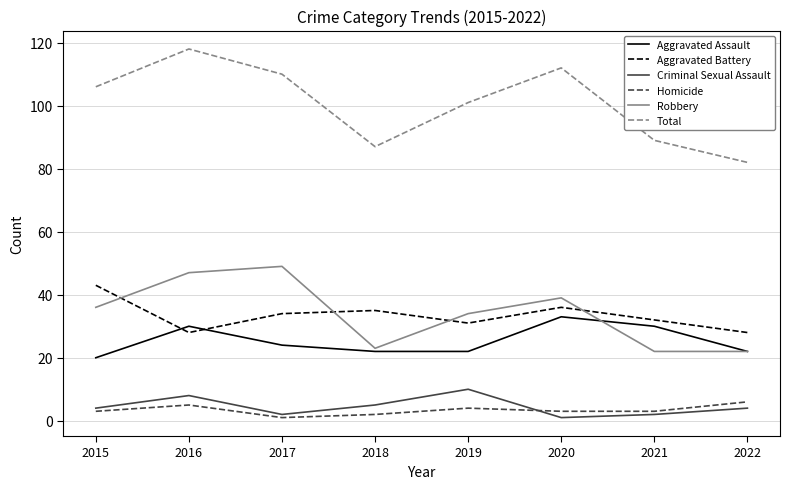

What is the difference between the maximum and minimum values in the Robbery series?

27